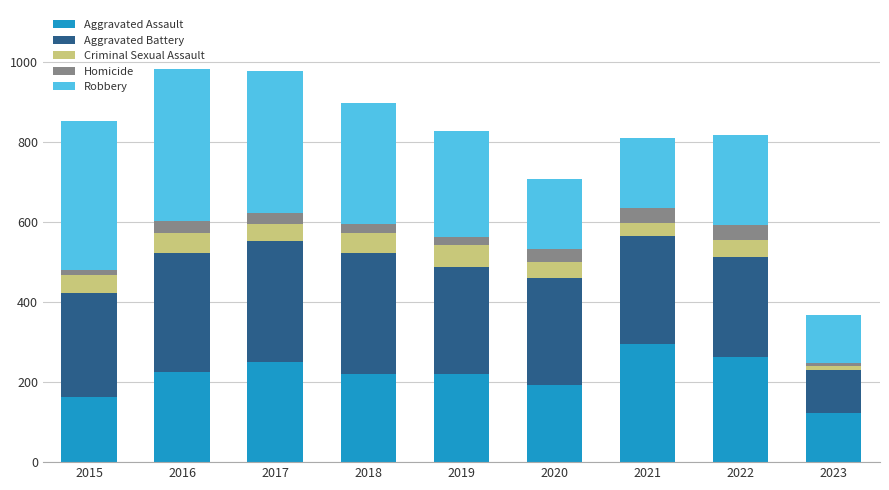

True or false: Aggravated Assault has a value of 264 at 2022.

True